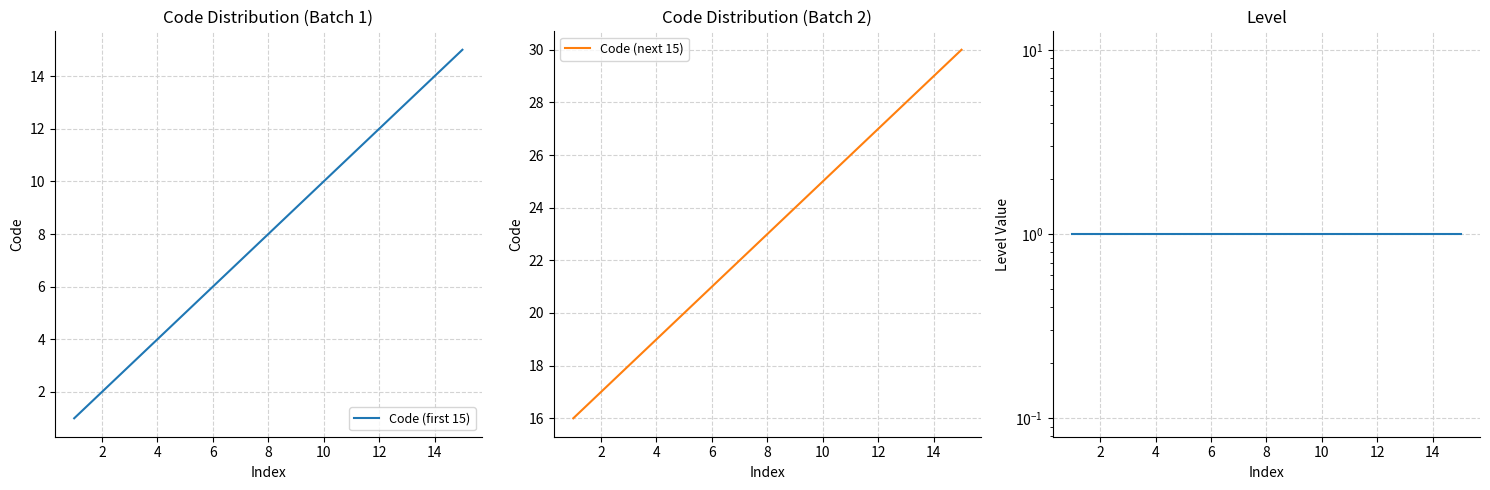

The value of Code (first 15) at 2 is 2. True or false?

True